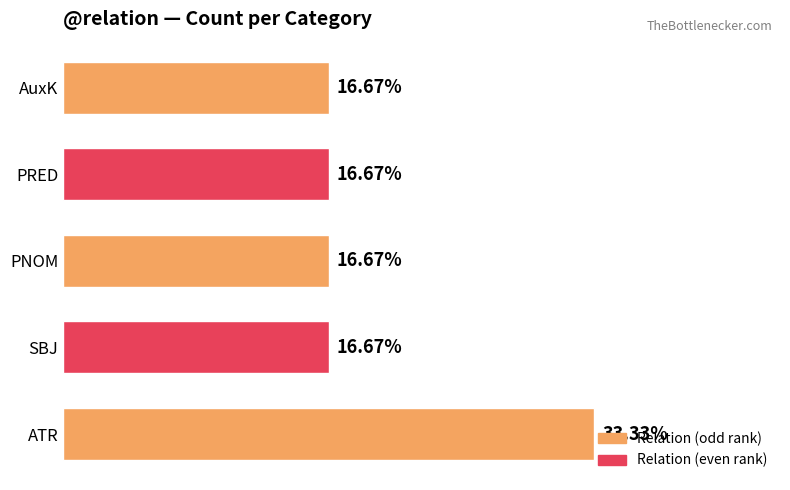

Which label corresponds to the largest value in the chart?

ATR